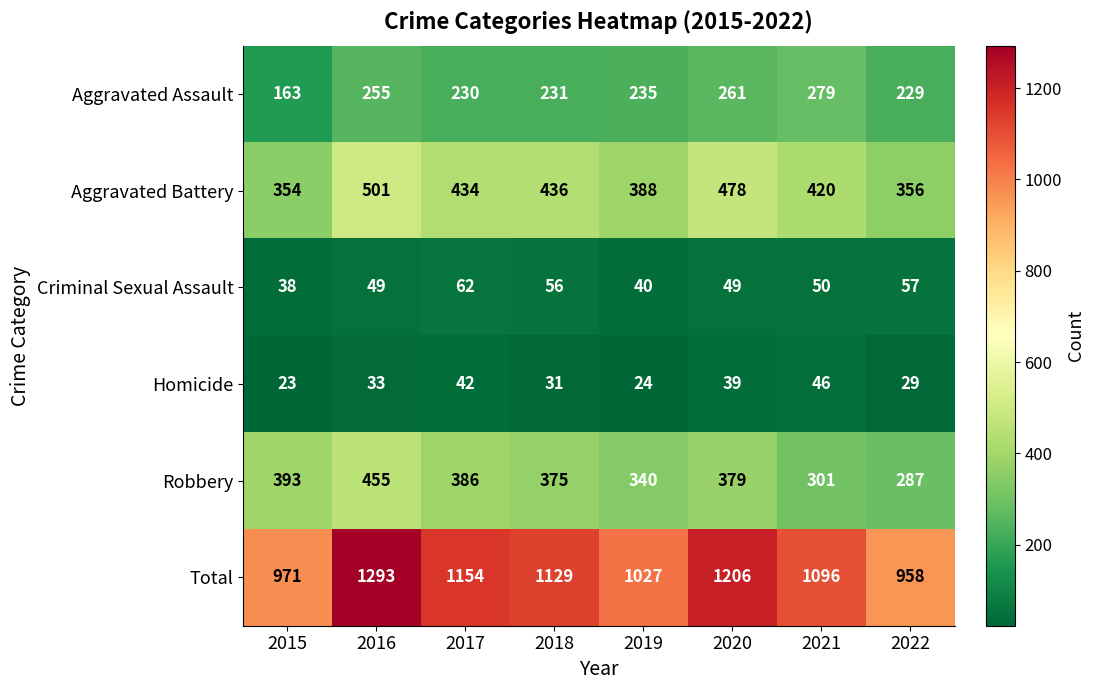

What is the minimum value for Aggravated Battery?

354